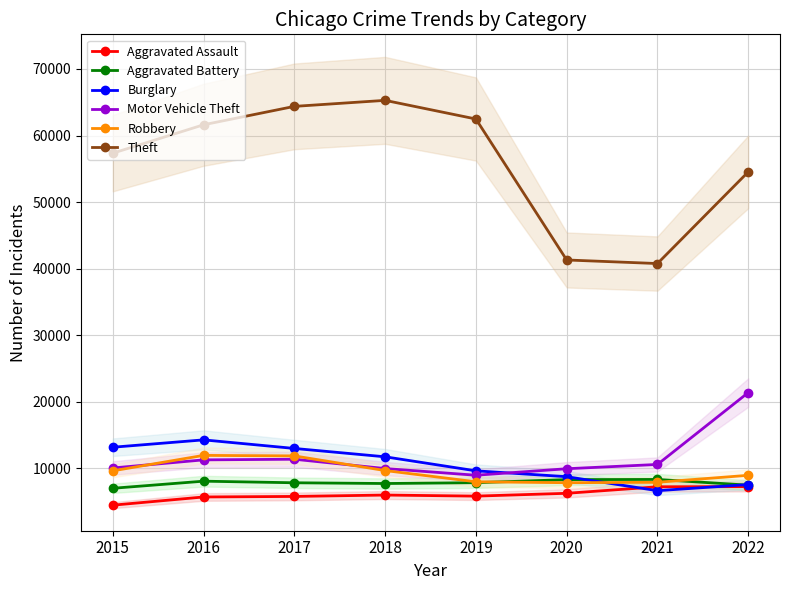

Reading left to right, extract all data points from this chart.

Aggravated Assault: 4480	5712	5793	6001	5840	6263	7243	7270
Aggravated Battery: 7018	8085	7845	7734	7857	8319	8346	7487
Burglary: 13184	14289	13001	11746	9639	8757	6658	7578
Motor Vehicle Theft: 10068	11286	11380	9983	8977	9953	10596	21389
Robbery: 9638	11960	11880	9679	7994	7855	7919	8965
Theft: 57350	61618	64381	65285	62485	41311	40774	54541